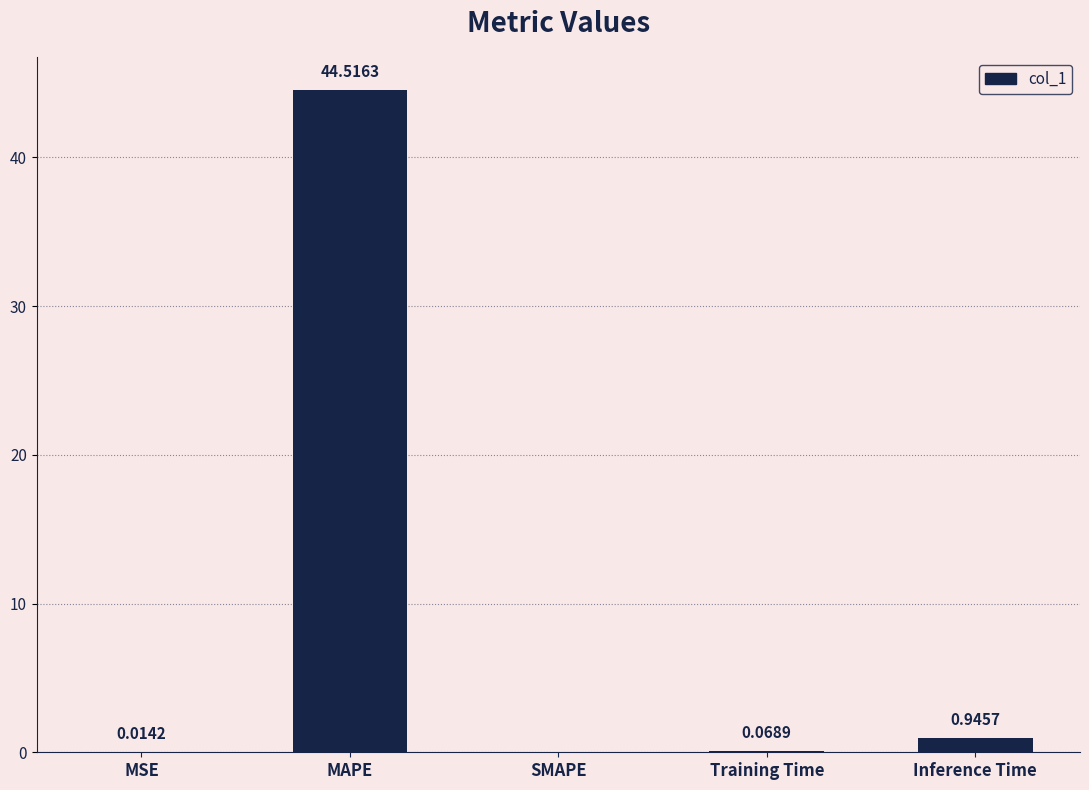

What is the average value?

9.1